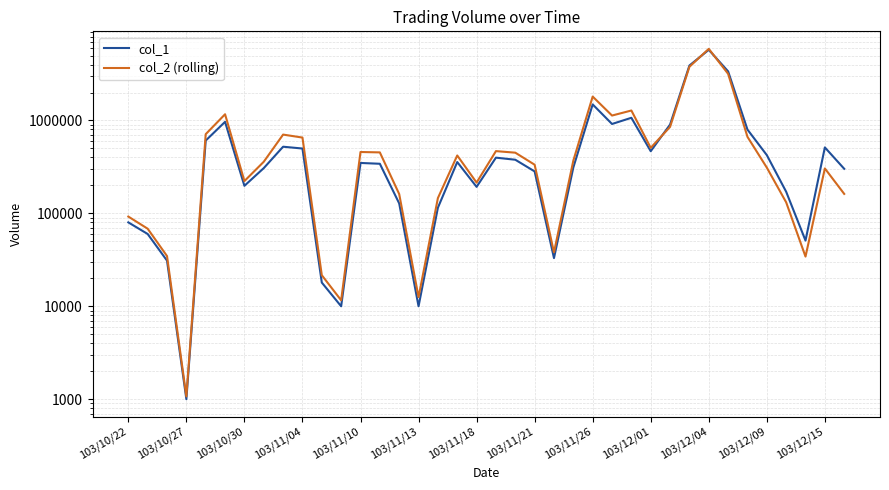

List the series in order of their overall mean, highest first.

col_2 (rolling), col_1